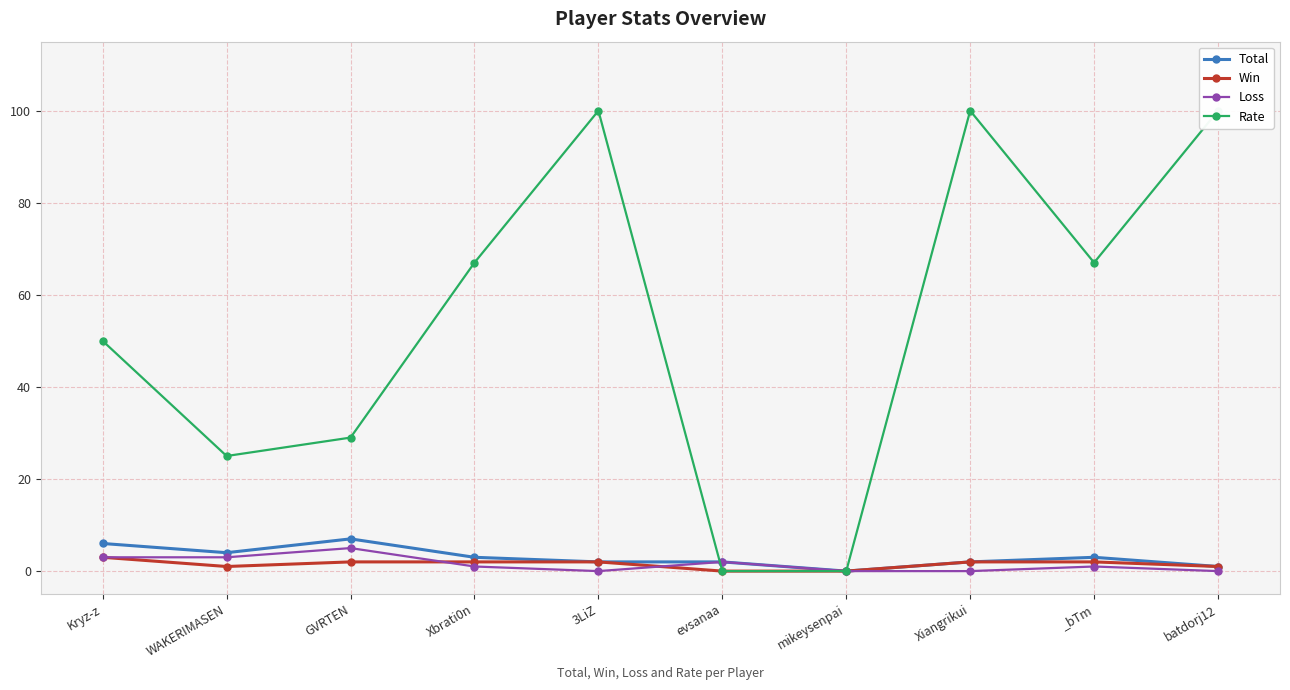

At which category is the sum across all series the highest?

3LiZ